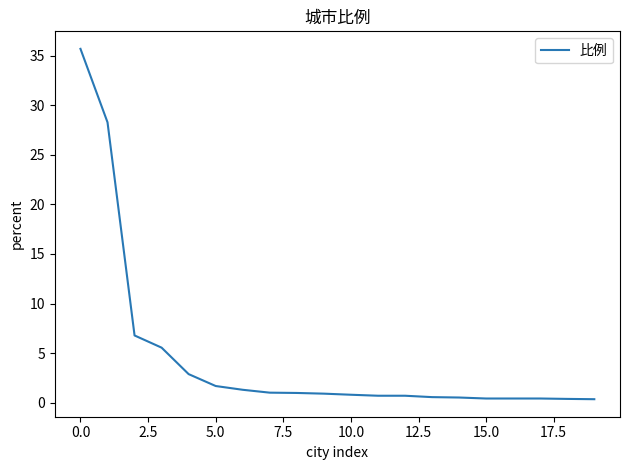

What is the average value?

4.5